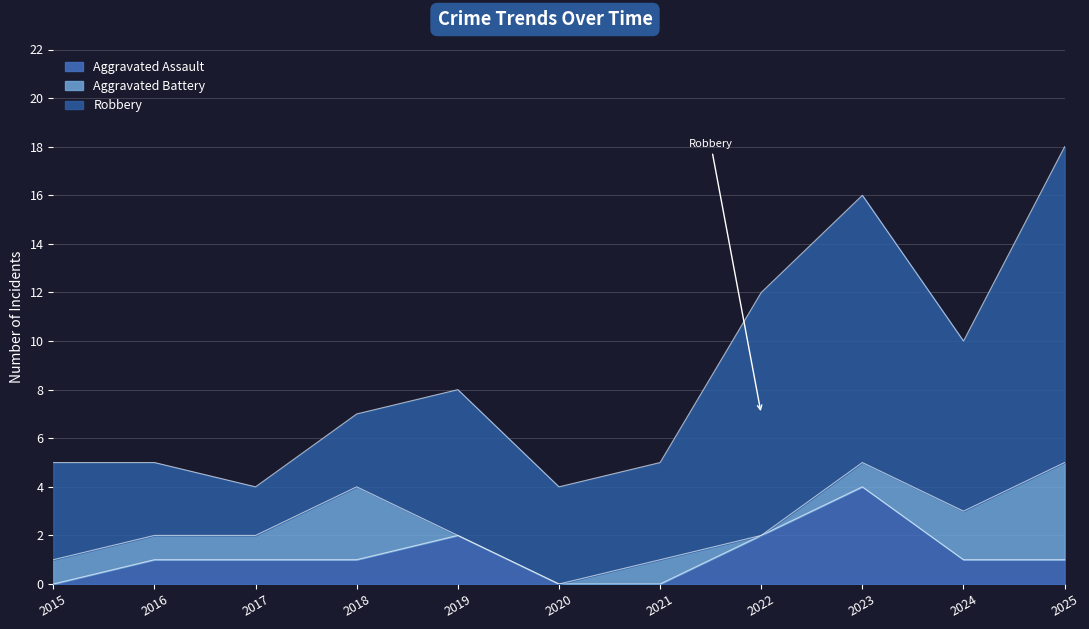

What is the difference between the maximum and minimum values in the Aggravated Assault series?

4